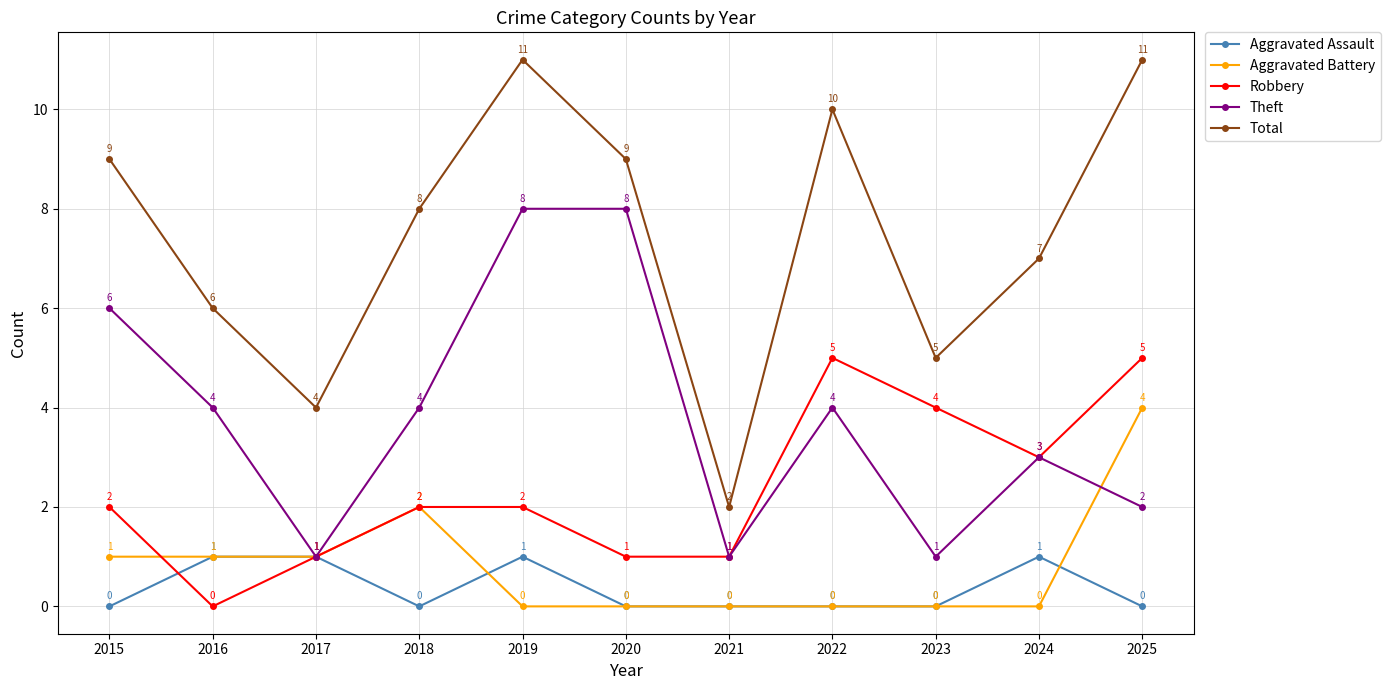

At which label is Total closest to 6?

2016